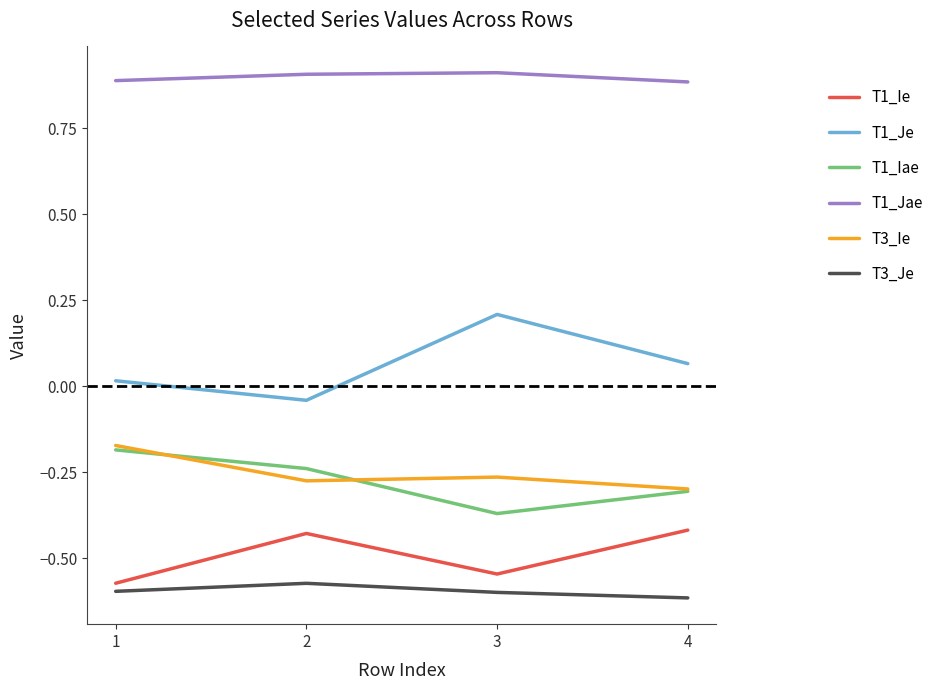

Is the value of T1_Ie at 1 greater than the value of T3_Ie at 1?

No